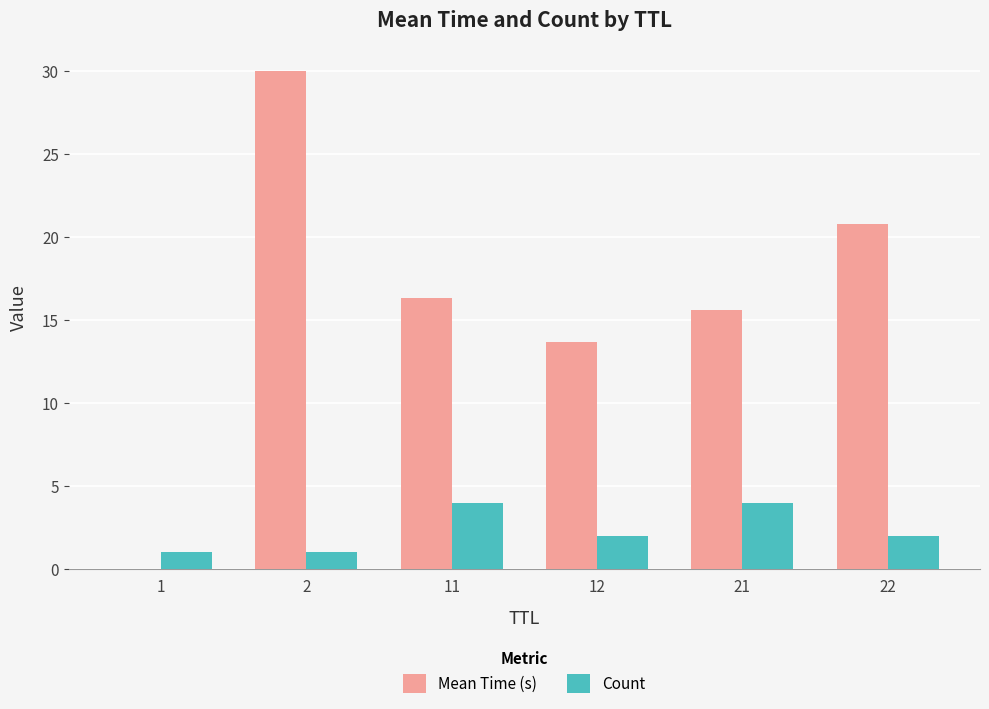

How many data points in Mean Time (s) are above 16?

3